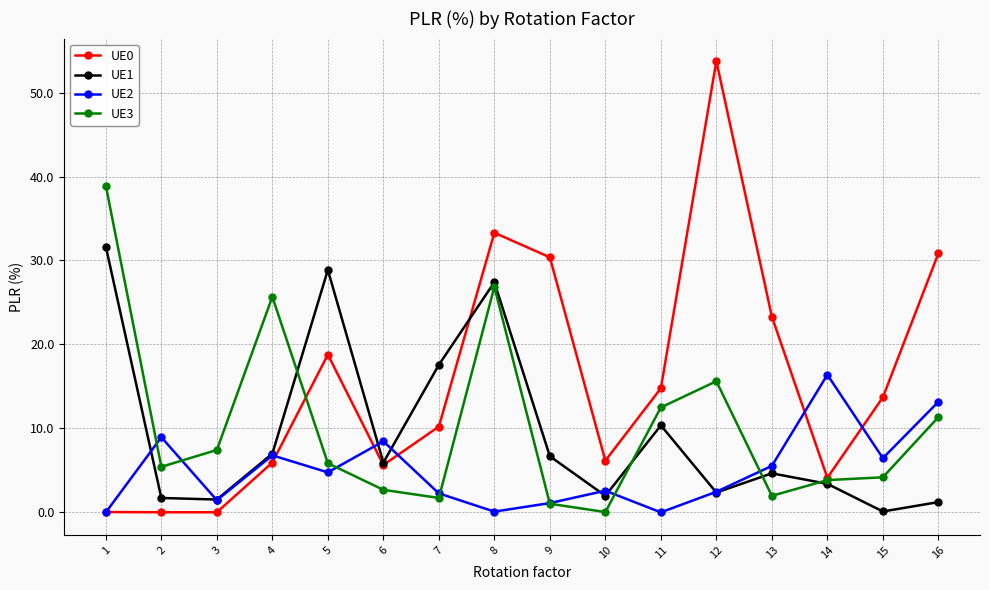

At which category does the chart reach its peak across all series?

12